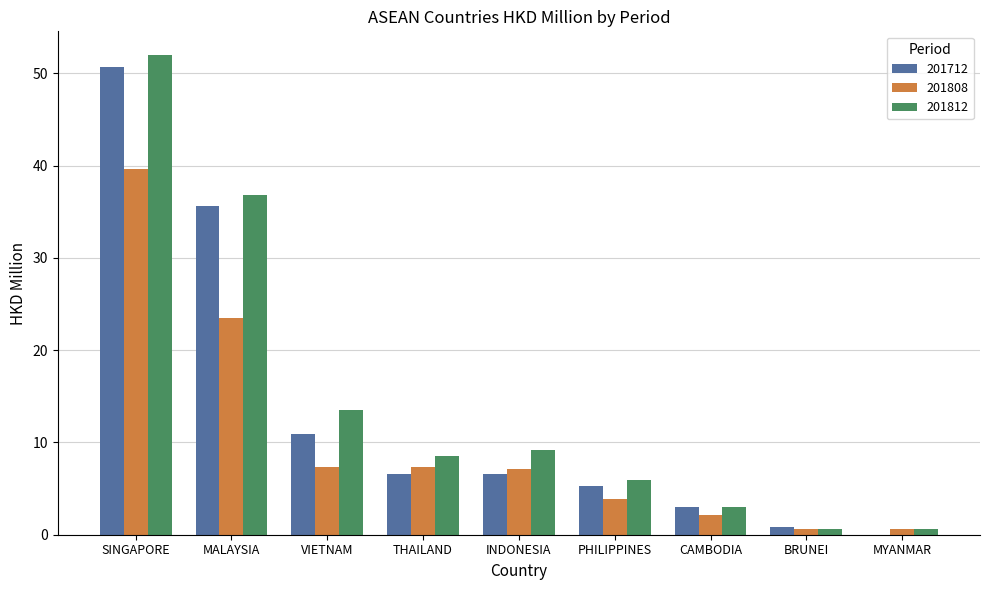

Is it true that 201712 equals 10.9 at VIETNAM?

True